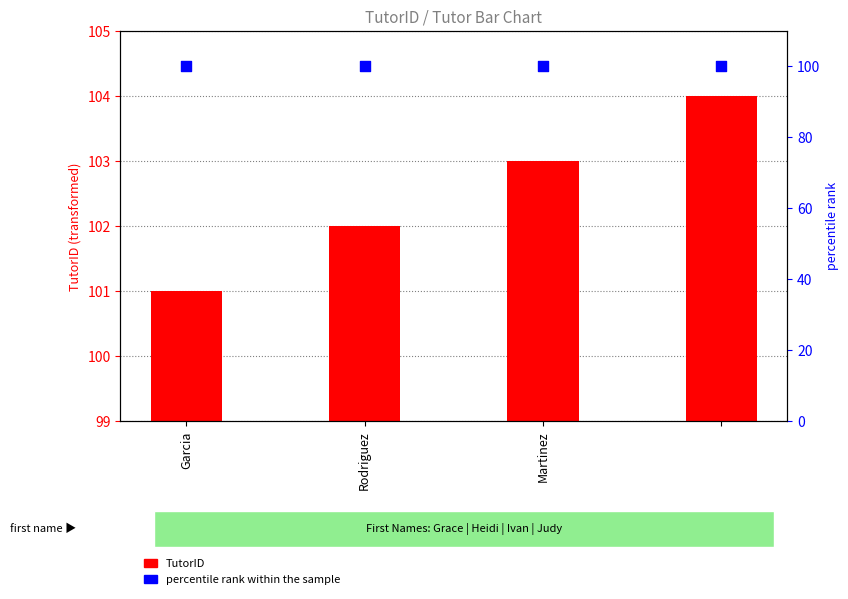

Is the value of percentile rank within the sample at Rodriguez greater than the value of TutorID at Rodriguez?

No